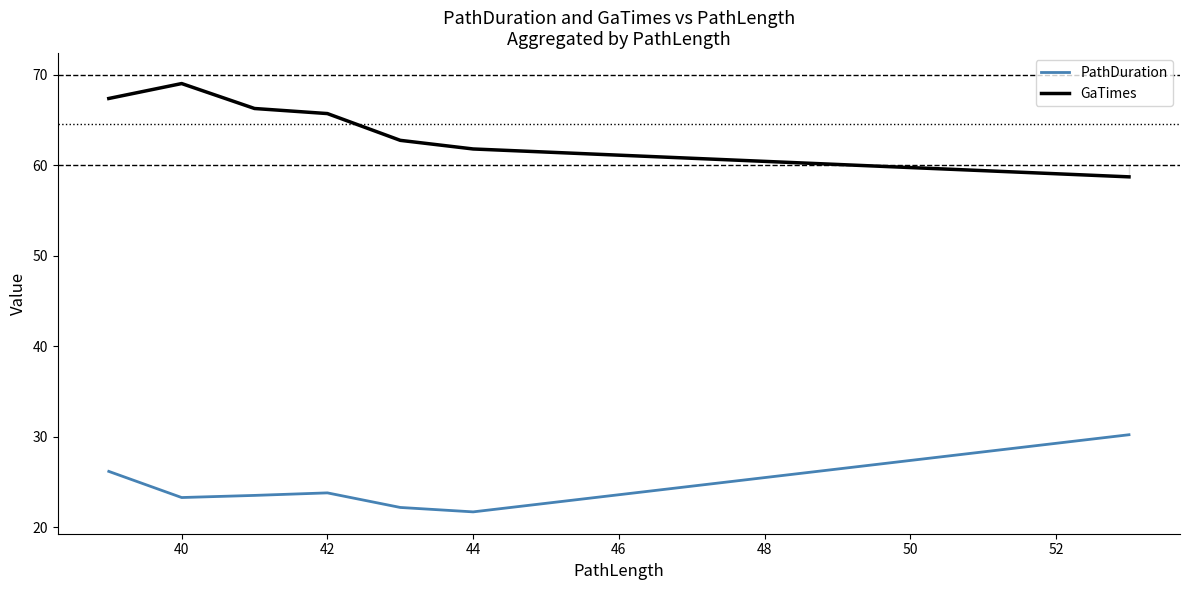

Which series changed the most between 40 and 50?

GaTimes